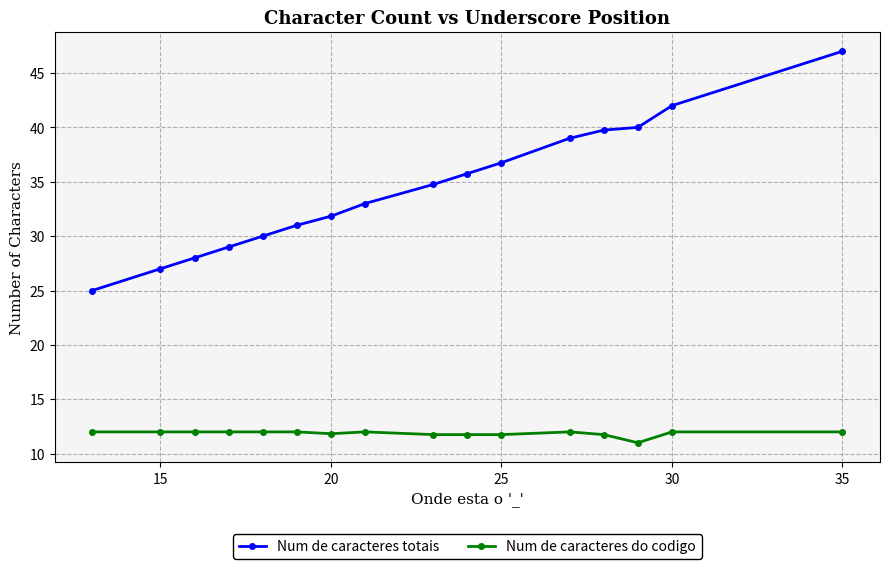

At how many categories does at least one series exceed 22?

16